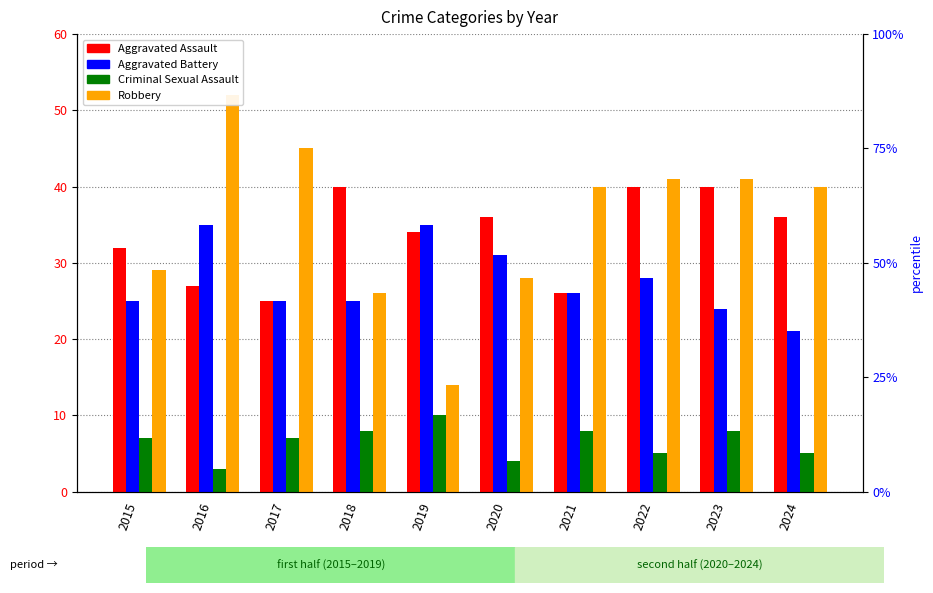

Rank the categories by Criminal Sexual Assault value from lowest to highest.

2016, 2020, 2022, 2024, 2015, 2017, 2018, 2021, 2023, 2019